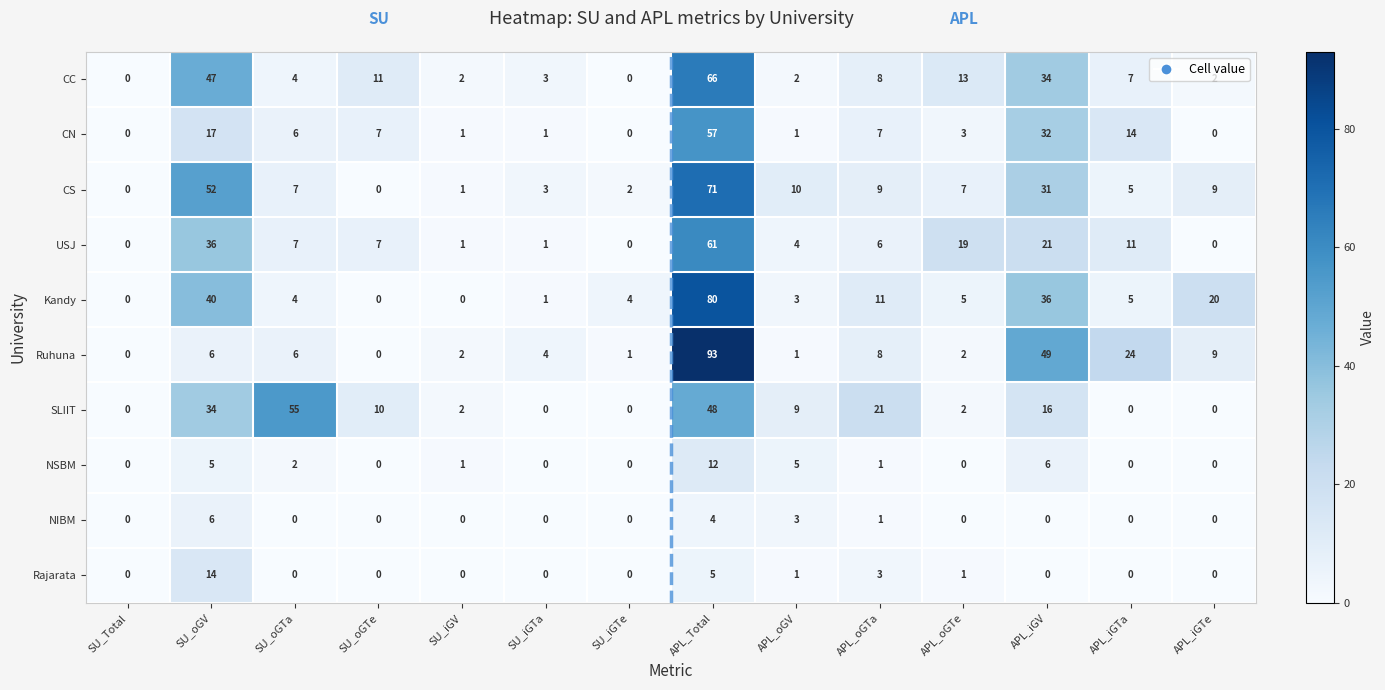

What is the maximum value for Ruhuna?

93